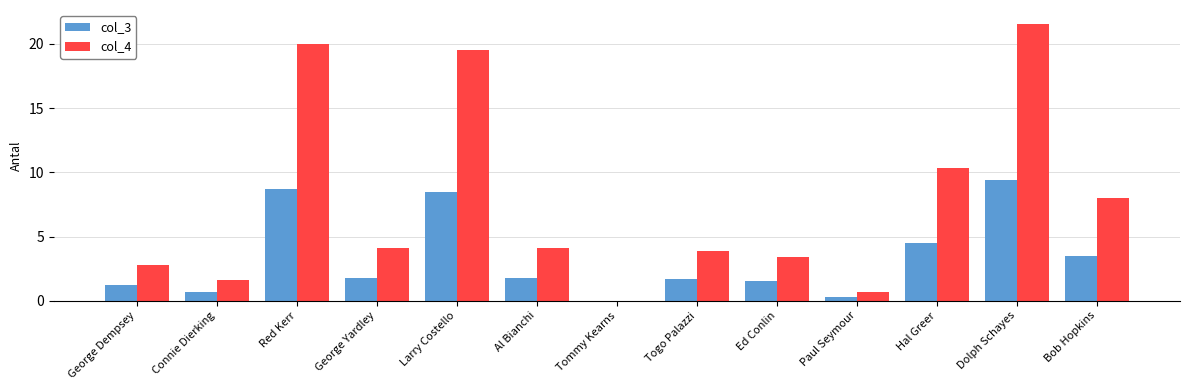

Which label corresponds to the largest value in the chart?

Dolph Schayes